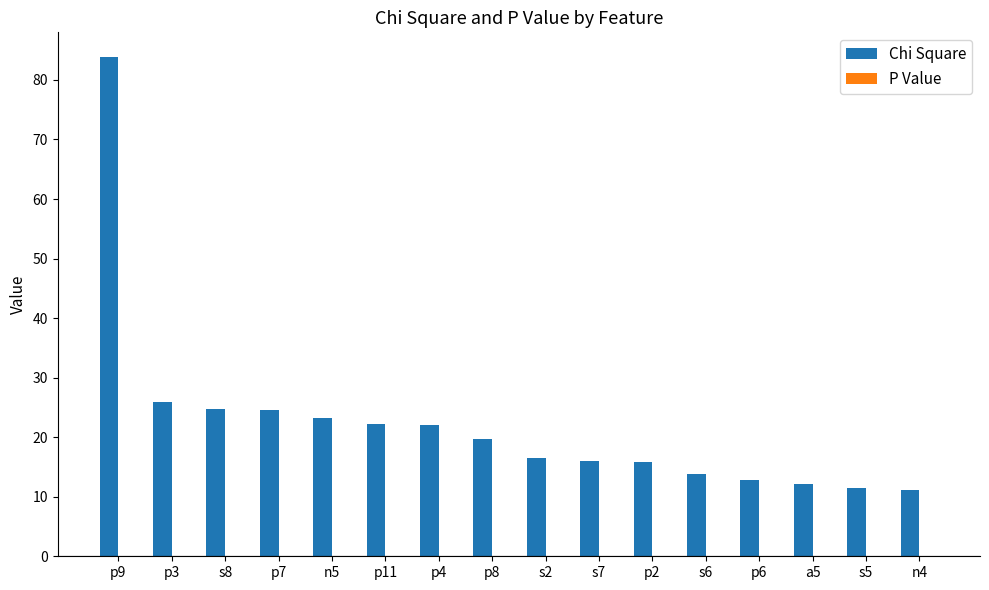

Which series changed the most between p9 and s2?

Chi Square